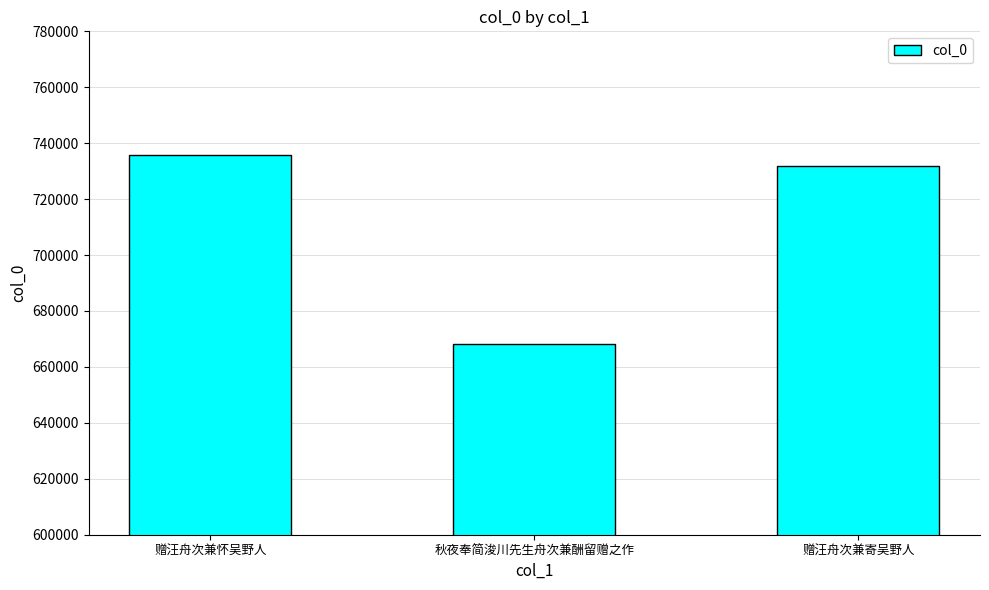

What is the value of the 2nd bar from the left?

668044